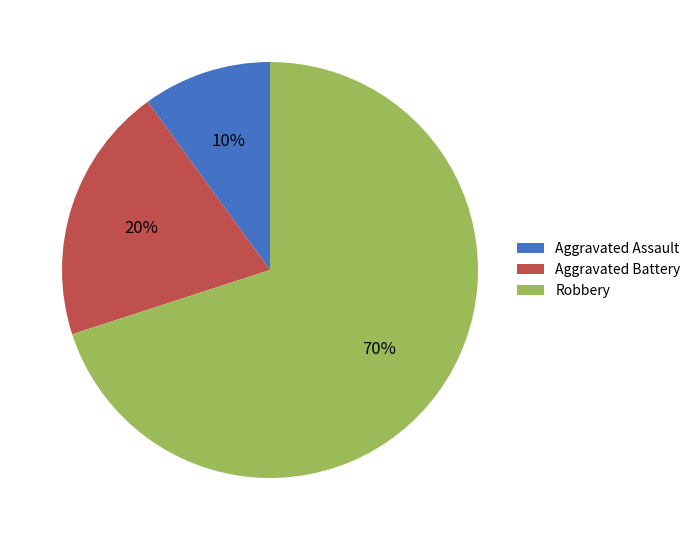

To the nearest percent, what percentage of the pie is Robbery?

70%